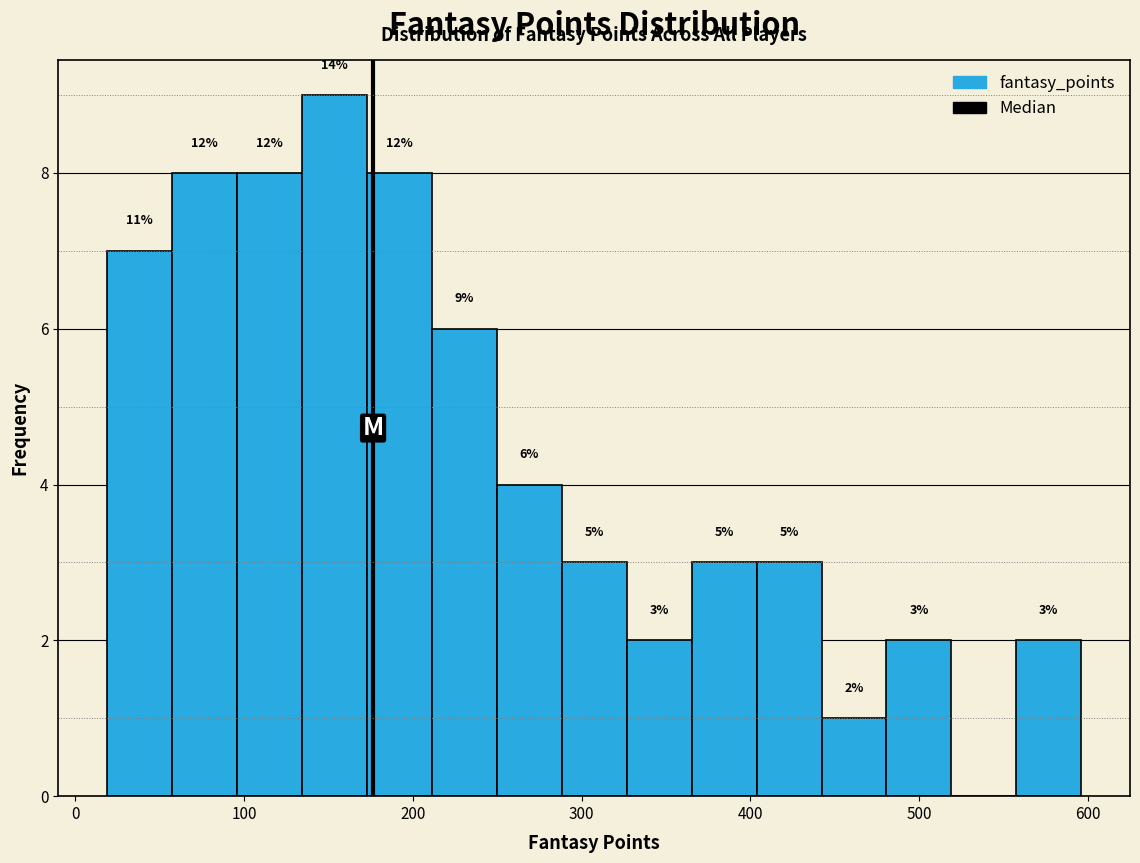

Around what value on the x-axis is the tallest bar? Give the approximate position of its centre, as read against the axis.

150